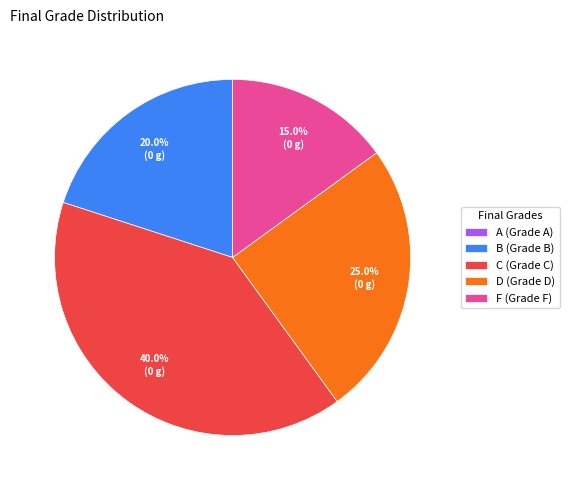

Is there a majority slice in this chart?

No